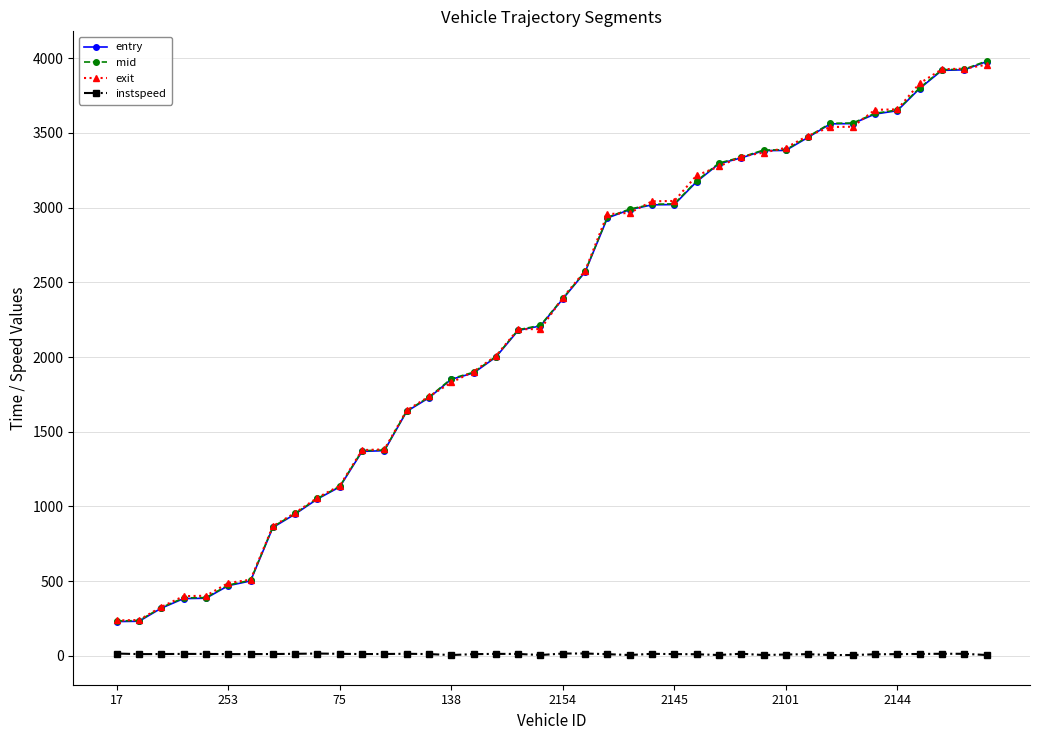

How many lines are shown in the chart?

4